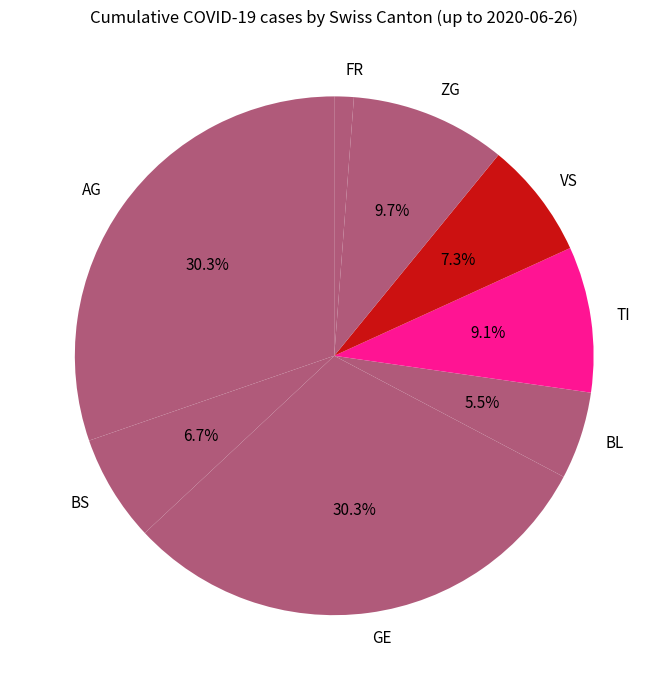

Combined, do VS and BS account for over 50%?

No